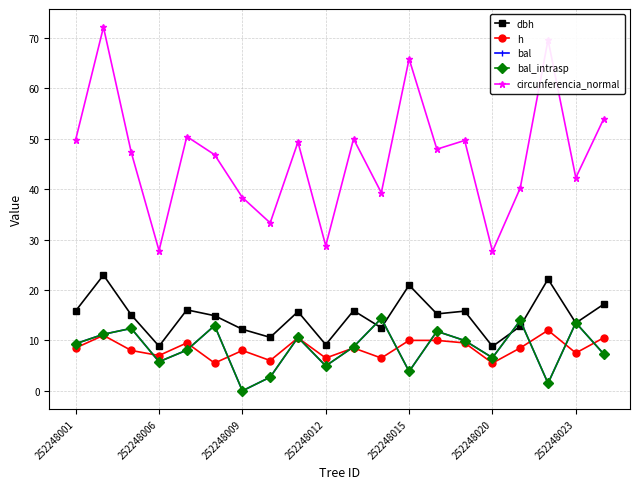

Is this an area chart (filled region under the line)?

No